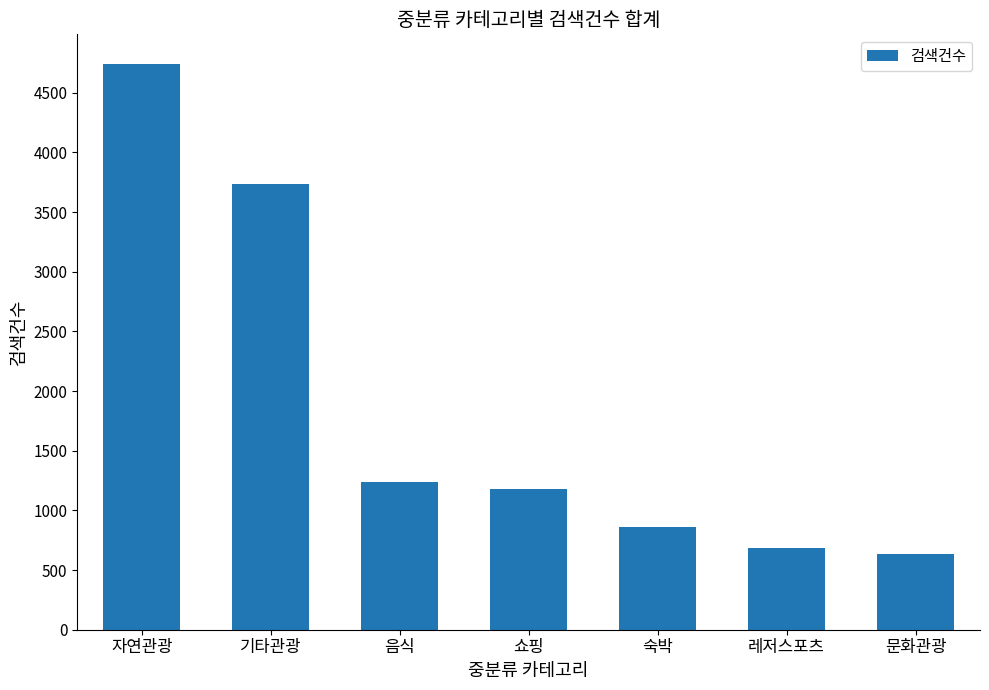

What is the value of the 7th bar from the left?

633